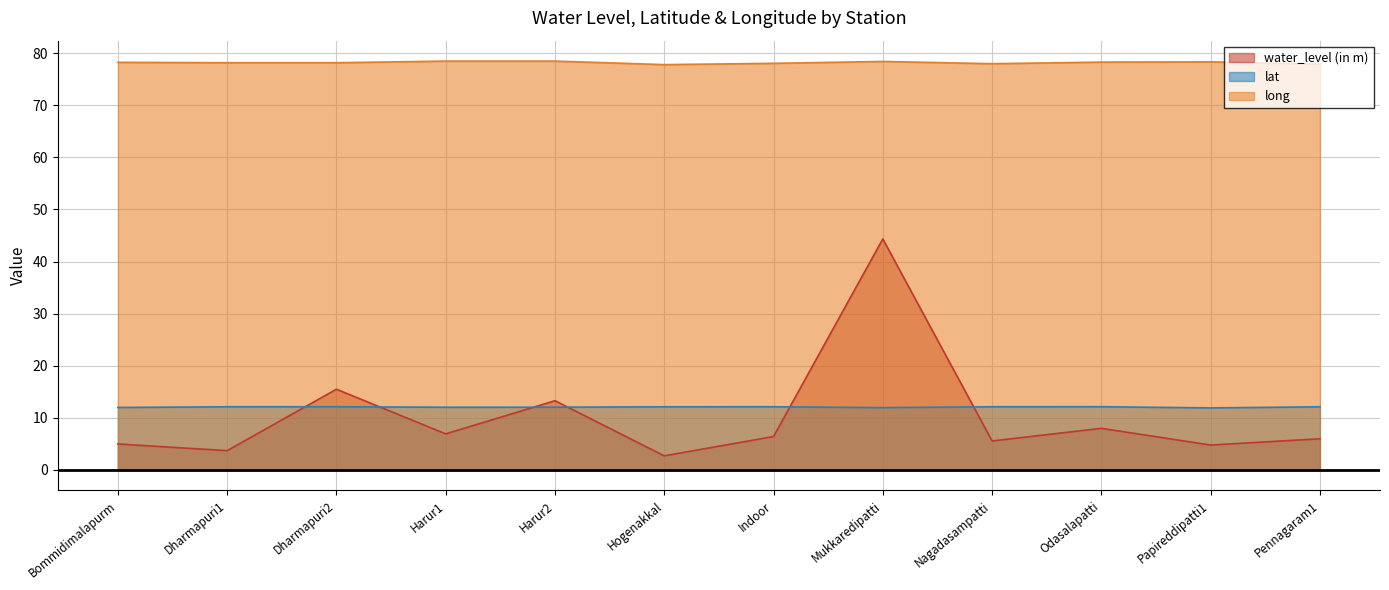

What is the label of the 4th point from the right?

Nagadasampatti